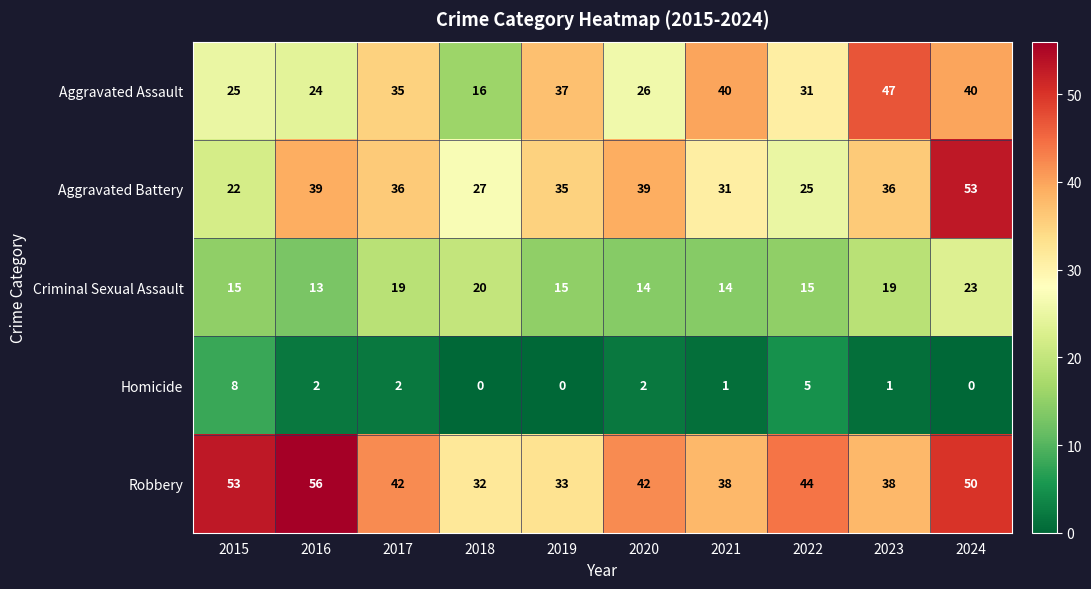

Which series changed the most between 2017 and 2018?

Aggravated Assault